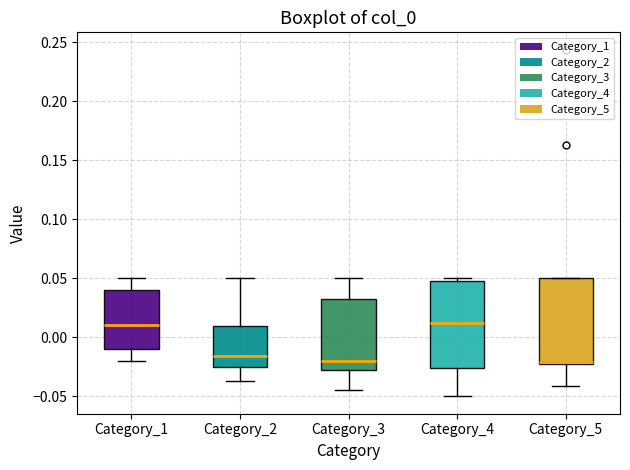

Where is the lower edge of the box for Category_5 on the y-axis? The values are not printed on the chart, so give them approximately, as read against the axis.

-0.025